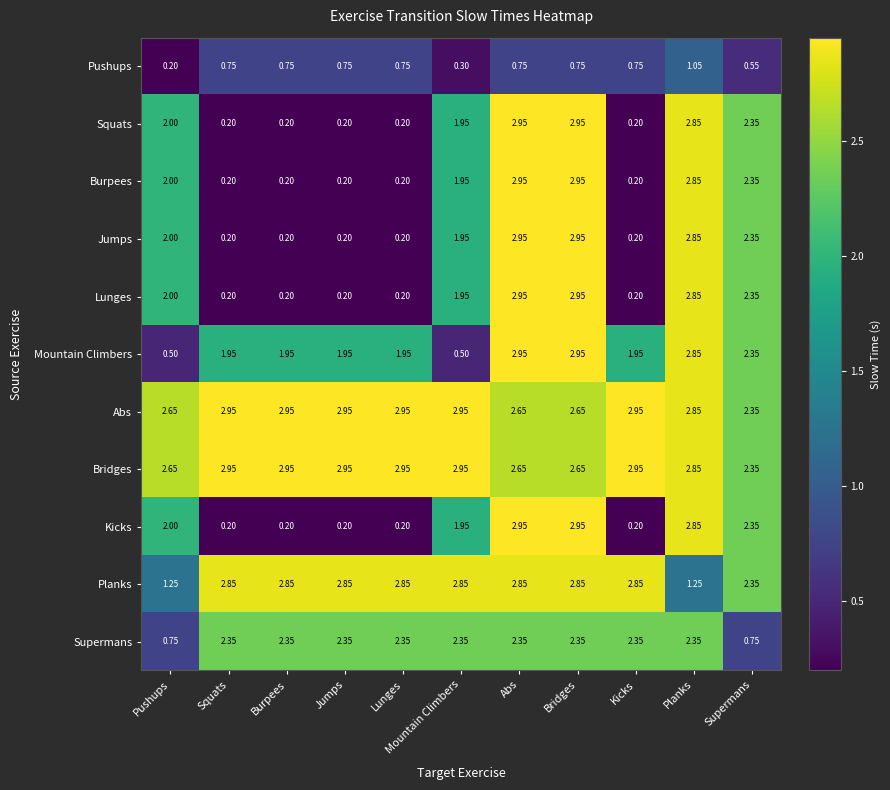

Between Planks and Supermans, which series saw the biggest shift?

Supermans